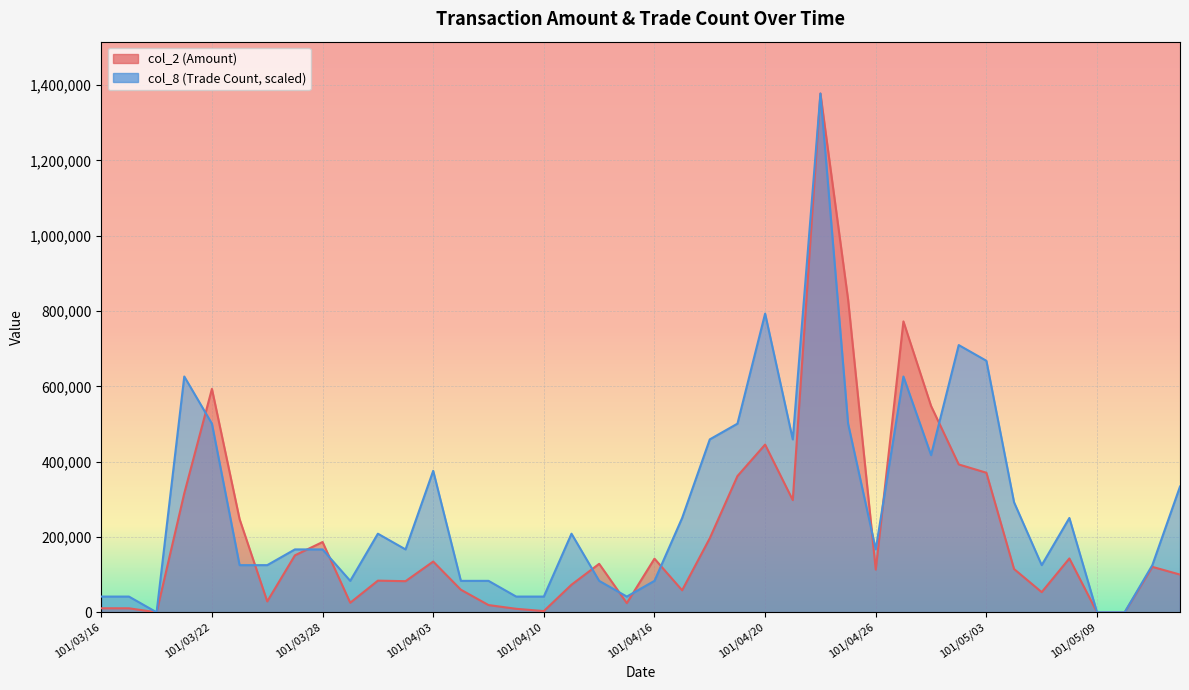

What is the label of the 21st point from the right?

101/04/13